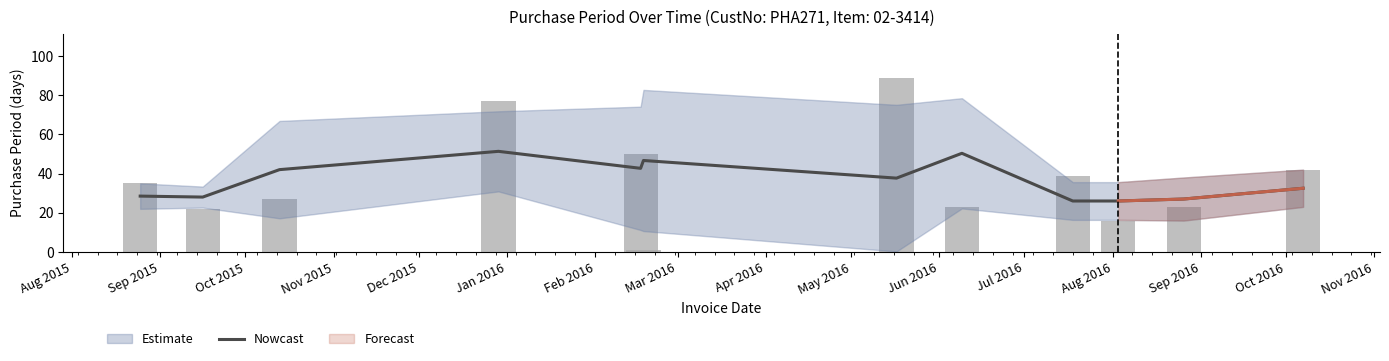

Is it true that the value at 2016-08-26 is 33?

False